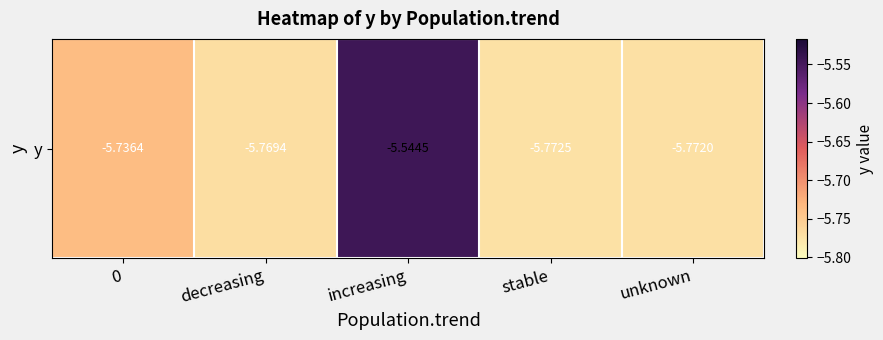

Reading left to right, list all the values displayed in this chart.

0=-5.7	decreasing=-5.8	increasing=-5.5	stable=-5.8	unknown=-5.8